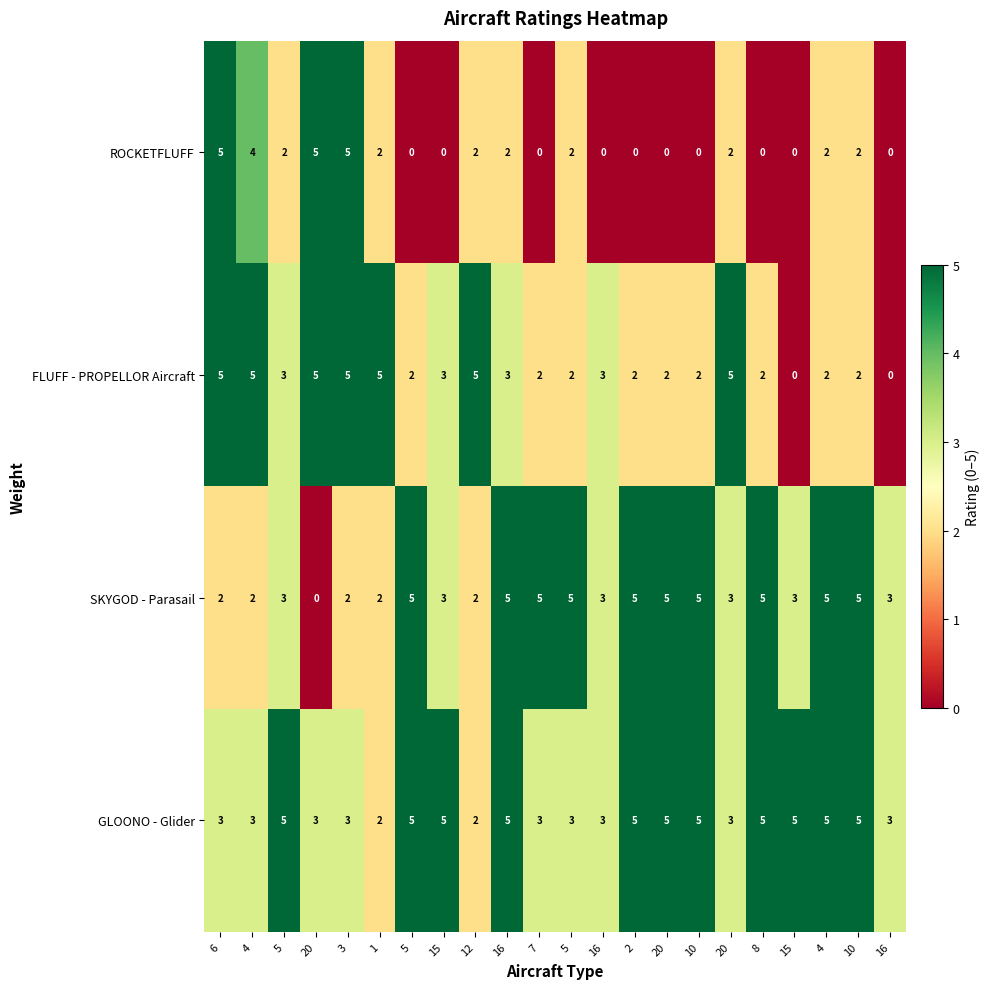

Which category has the lowest value across all series?

5